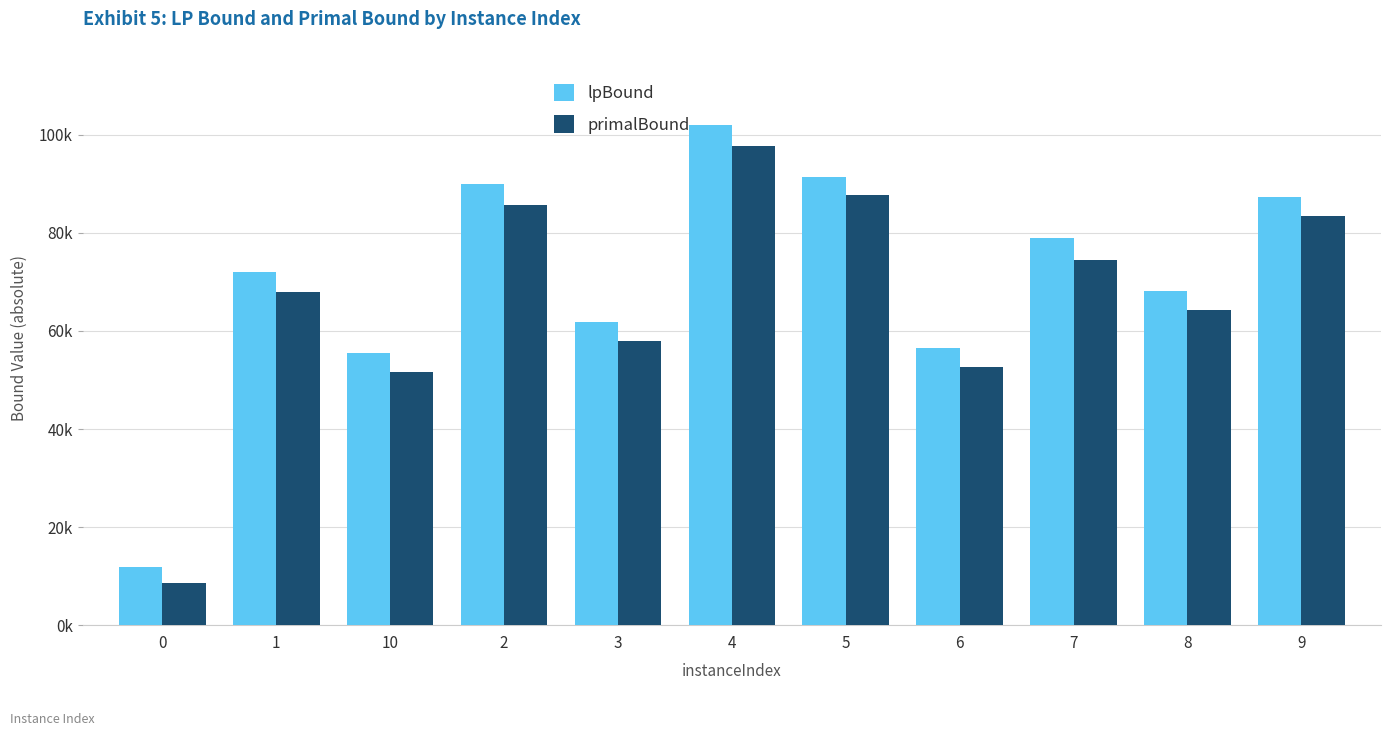

Between 2 and 5, which series saw the biggest shift?

primalBound